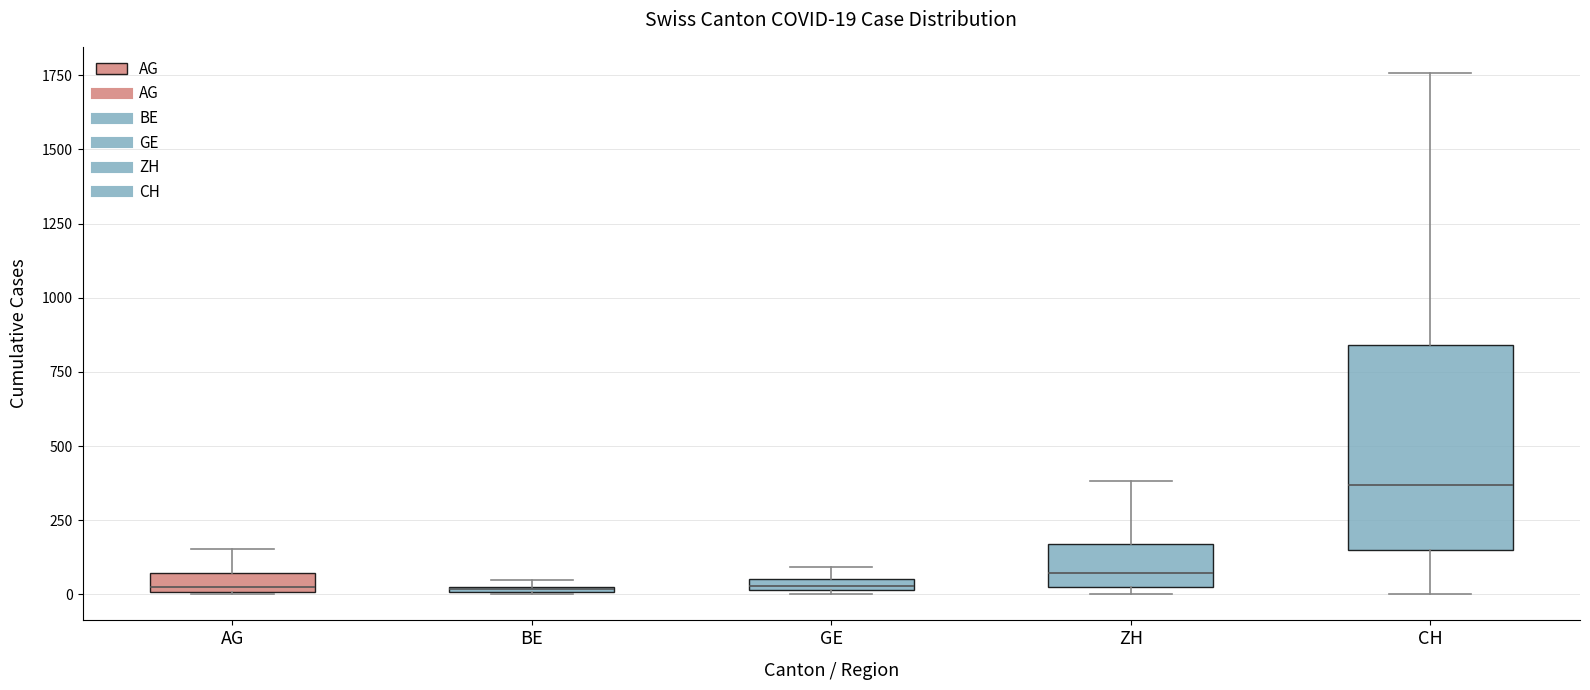

Which box is the tallest, from its lower edge to its upper edge?

CH